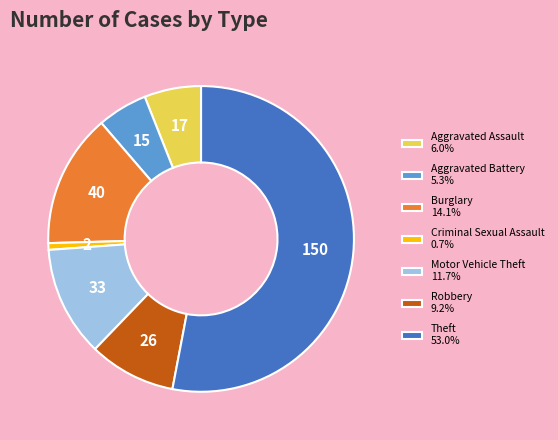

Do Burglary 14.1% and Motor Vehicle Theft 11.7% together represent more than half of the pie?

No